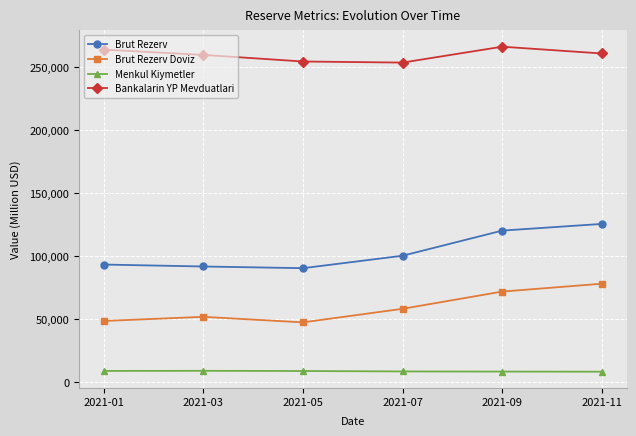

What is the minimum value for Menkul Kiymetler?

8176.3